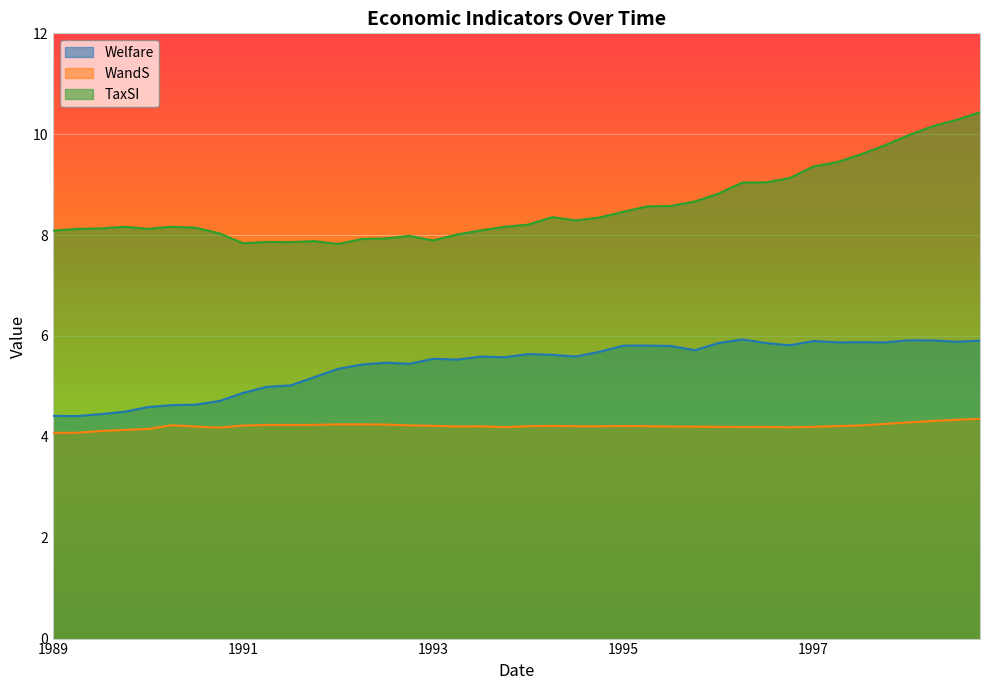

Count the number of categories in the chart.

40